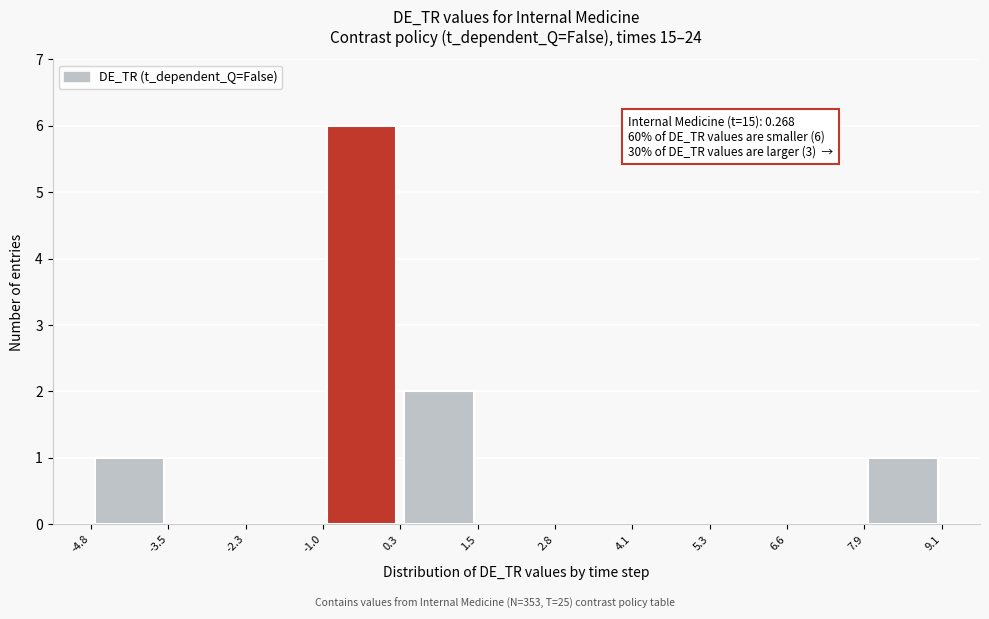

Which range on the x-axis has the tallest bar?

-1.0 to 0.3